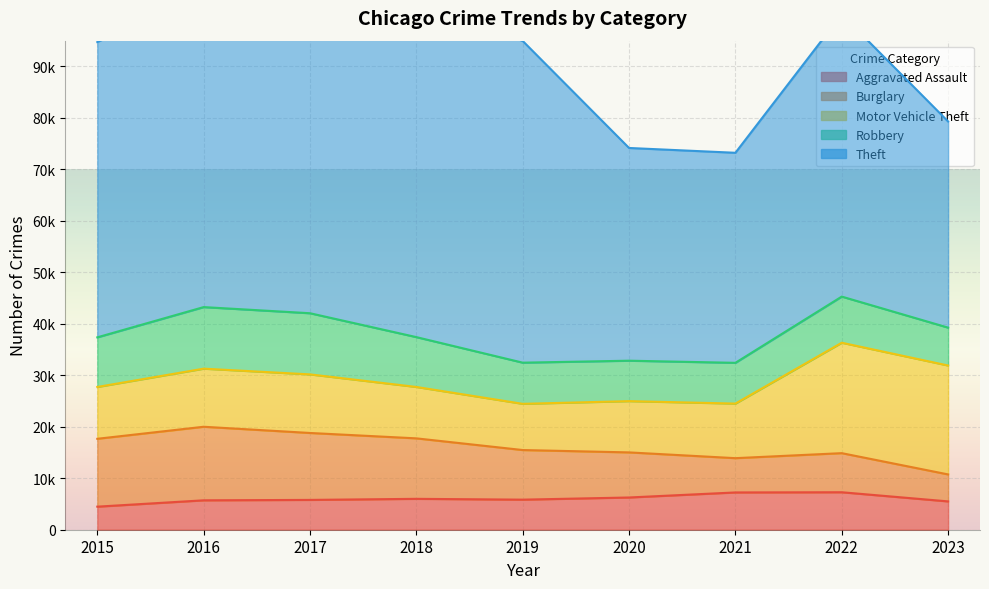

Reading right to left, what are all the values shown in this chart?

Aggravated Assault: 2023=5503	2022=7280	2021=7242	2020=6262	2019=5841	2018=6001	2017=5793	2016=5712	2015=4480
Burglary: 2023=5240	2022=7593	2021=6659	2020=8758	2019=9638	2018=11747	2017=13001	2016=14289	2015=13184
Motor Vehicle Theft: 2023=21155	2022=21450	2021=10601	2020=9959	2019=8977	2018=9985	2017=11380	2016=11286	2015=10068
Robbery: 2023=7358	2022=8964	2021=7918	2020=7855	2019=7995	2018=9681	2017=11880	2016=11960	2015=9638
Theft: 2023=40044	2022=54828	2021=40801	2020=41322	2019=62492	2018=65287	2017=64386	2016=61621	2015=57350